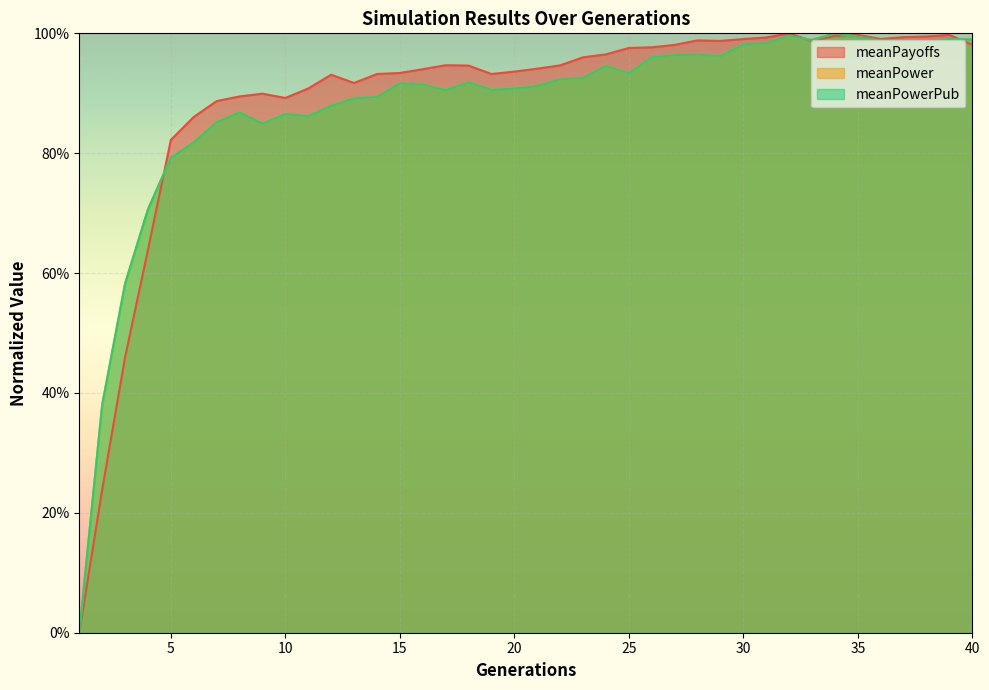

How many categories are shown in the chart?

40